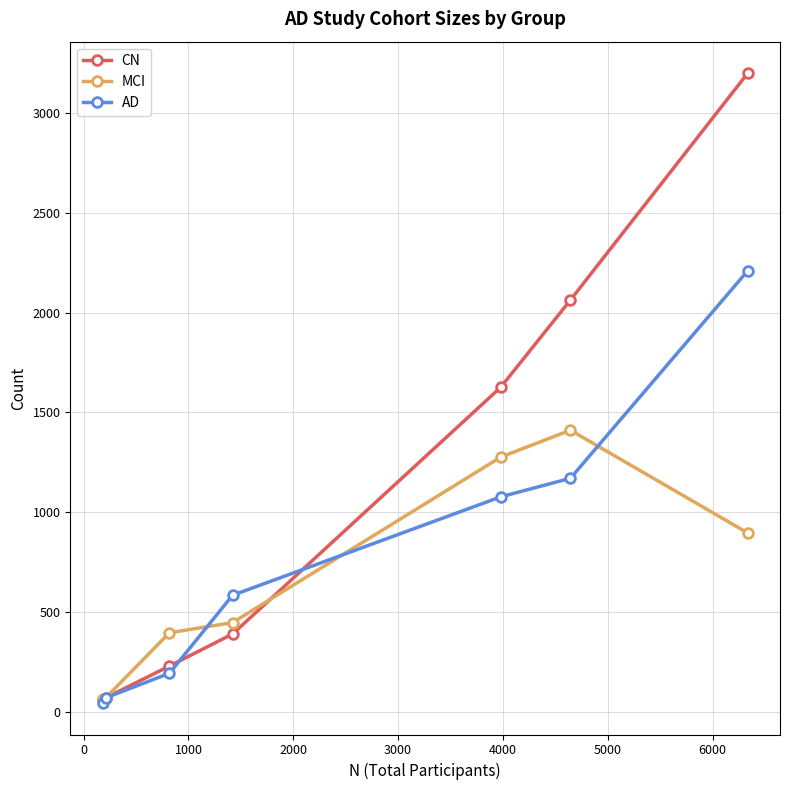

At how many categories does at least one series exceed 835?

3